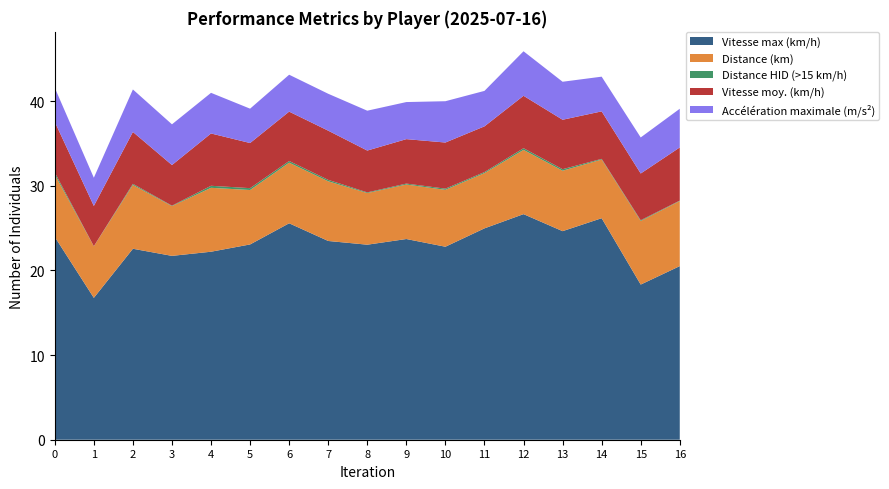

Reading left to right, transcribe all the data shown in this chart.

Vitesse max (km/h): 24.0	16.8	22.6	21.7	22.2	23.1	25.6	23.5	23.0	23.7	22.8	25.0	26.6	24.6	26.2	18.3	20.5
Distance (km): 7.4	6.1	7.5	5.9	7.5	6.4	7.2	7.0	6.1	6.4	6.7	6.5	7.6	7.1	6.9	7.5	7.7
Distance HID (>15 km/h): 0.2	0.0	0.1	0.1	0.2	0.2	0.2	0.2	0.1	0.1	0.1	0.1	0.2	0.2	0.1	0.1	0.1
Vitesse moy. (km/h): 6.0	4.8	6.1	4.8	6.2	5.3	5.8	5.8	4.9	5.2	5.5	5.4	6.2	5.8	5.6	5.5	6.3
Accélération maximale (m/s²): 4.0	3.3	5.0	4.8	4.8	4.1	4.4	4.4	4.7	4.4	4.9	4.2	5.3	4.5	4.1	4.3	4.6